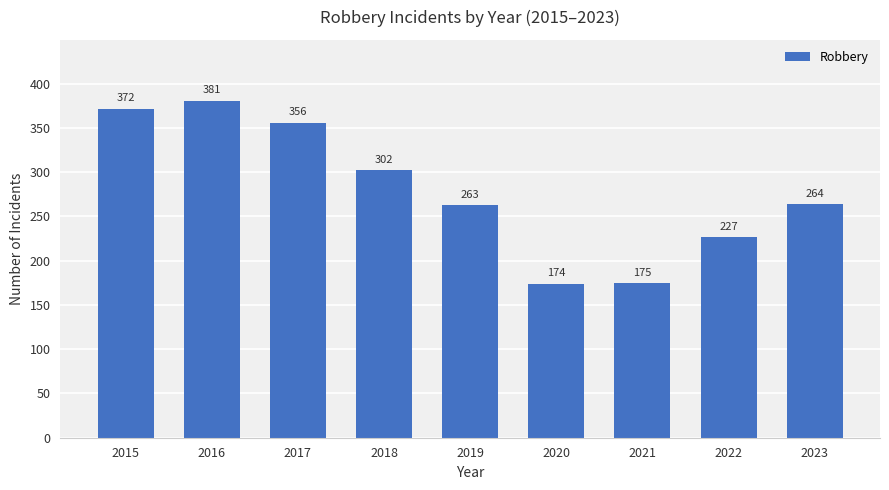

Rank the categories by value from lowest to highest.

2020, 2021, 2022, 2019, 2023, 2018, 2017, 2015, 2016